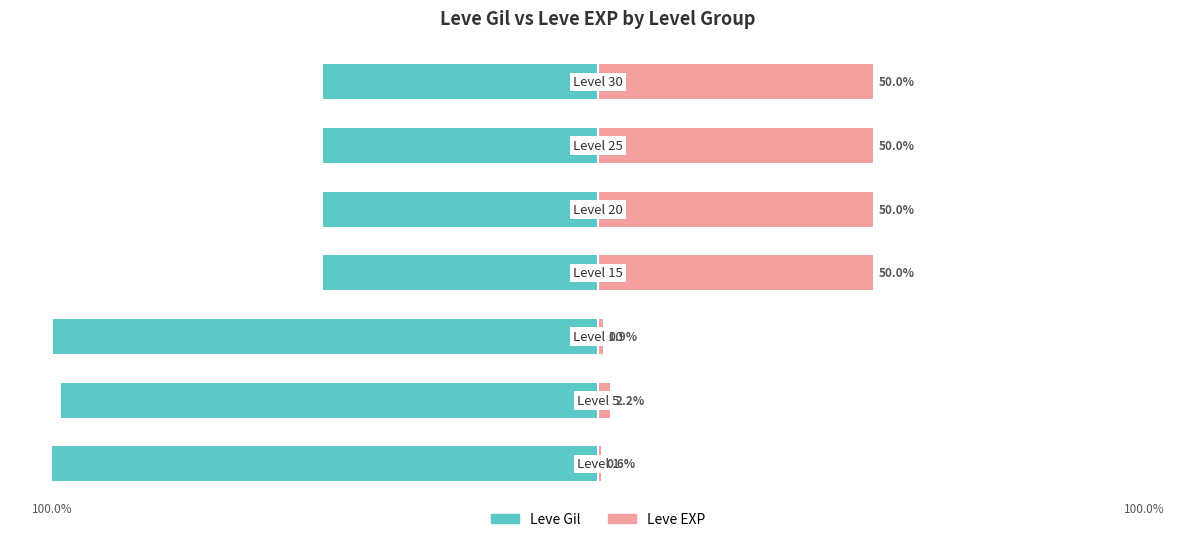

Count the number of data series in this chart.

2